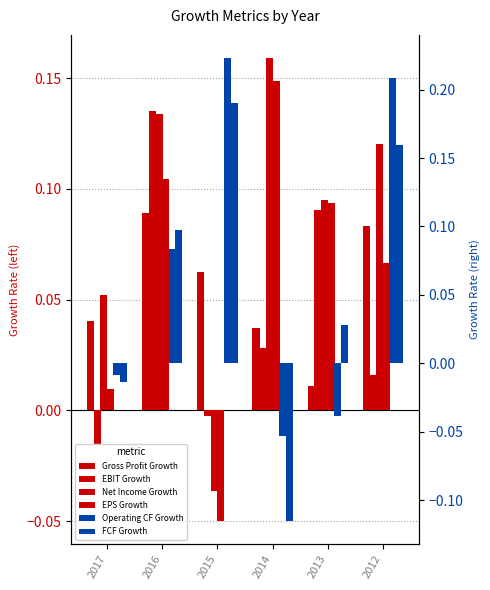

What is the difference between the highest and lowest values at 2015?

0.3